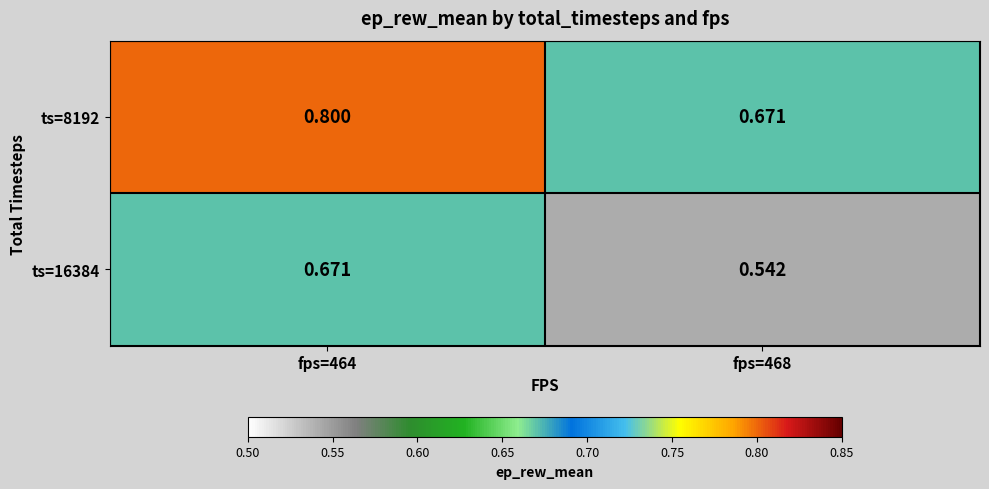

At fps=464, list the series in order from smallest to largest.

ts=16384, ts=8192